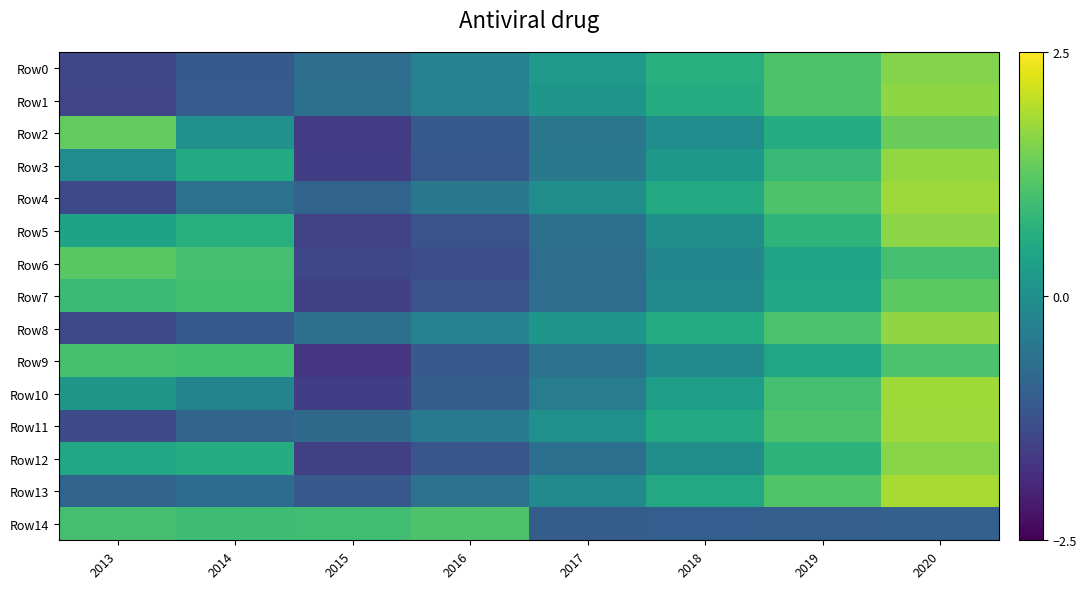

Reading left to right, transcribe all the data shown in this chart.

Row0: 2013=-1.4	2014=-1.1	2015=-0.7	2016=-0.3	2017=0.2	2018=0.7	2019=1.1	2020=1.6
Row1: 2013=-1.5	2014=-1.0	2015=-0.6	2016=-0.3	2017=0.1	2018=0.6	2019=1.1	2020=1.6
Row2: 2013=1.3	2014=0.0	2015=-1.6	2016=-1.1	2017=-0.5	2018=-0.1	2019=0.6	2020=1.3
Row3: 2013=-0.1	2014=0.5	2015=-1.6	2016=-1.1	2017=-0.5	2018=0.2	2019=0.9	2020=1.7
Row4: 2013=-1.4	2014=-0.6	2015=-0.9	2016=-0.5	2017=-0.0	2018=0.5	2019=1.1	2020=1.8
Row5: 2013=0.4	2014=0.6	2015=-1.5	2016=-1.2	2017=-0.6	2018=-0.0	2019=0.7	2020=1.6
Row6: 2013=1.2	2014=1.0	2015=-1.4	2016=-1.3	2017=-0.7	2018=-0.2	2019=0.4	2020=1.0
Row7: 2013=0.9	2014=1.0	2015=-1.6	2016=-1.2	2017=-0.7	2018=-0.1	2019=0.5	2020=1.2
Row8: 2013=-1.4	2014=-1.1	2015=-0.7	2016=-0.3	2017=0.1	2018=0.6	2019=1.1	2020=1.7
Row9: 2013=1.0	2014=1.0	2015=-1.7	2016=-1.1	2017=-0.6	2018=-0.1	2019=0.5	2020=1.1
Row10: 2013=0.1	2014=-0.2	2015=-1.6	2016=-1.0	2017=-0.4	2018=0.3	2019=1.0	2020=1.8
Row11: 2013=-1.3	2014=-0.9	2015=-0.8	2016=-0.4	2017=0.0	2018=0.5	2019=1.1	2020=1.8
Row12: 2013=0.5	2014=0.6	2015=-1.6	2016=-1.2	2017=-0.7	2018=-0.0	2019=0.7	2020=1.6
Row13: 2013=-0.9	2014=-0.8	2015=-1.1	2016=-0.6	2017=-0.1	2018=0.5	2019=1.1	2020=1.8
Row14: 2013=1.0	2014=0.9	2015=1.0	2016=1.1	2017=-1.0	2018=-1.0	2019=-1.0	2020=-1.0